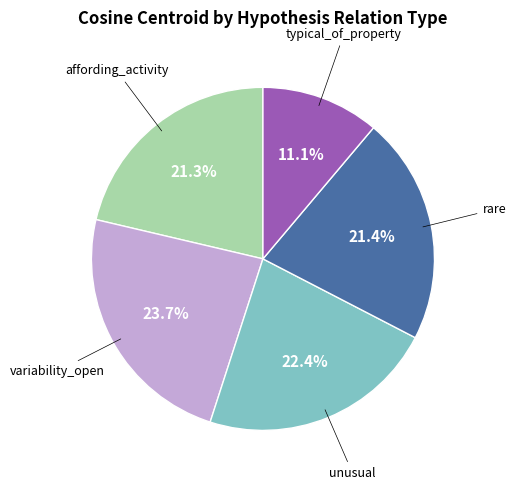

Does any single category account for the majority?

No